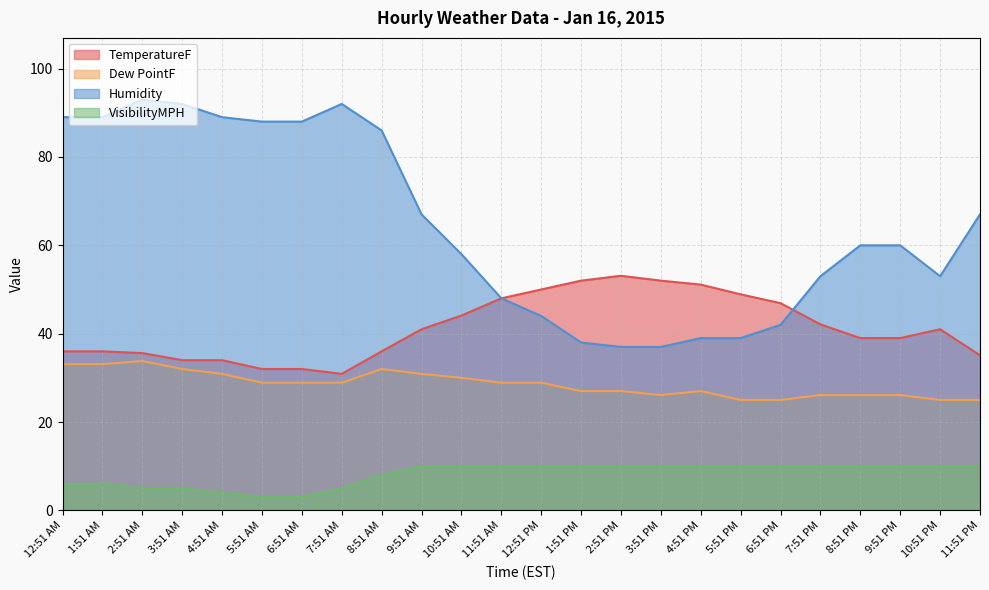

True or false: Humidity and VisibilityMPH cross at least once.

False